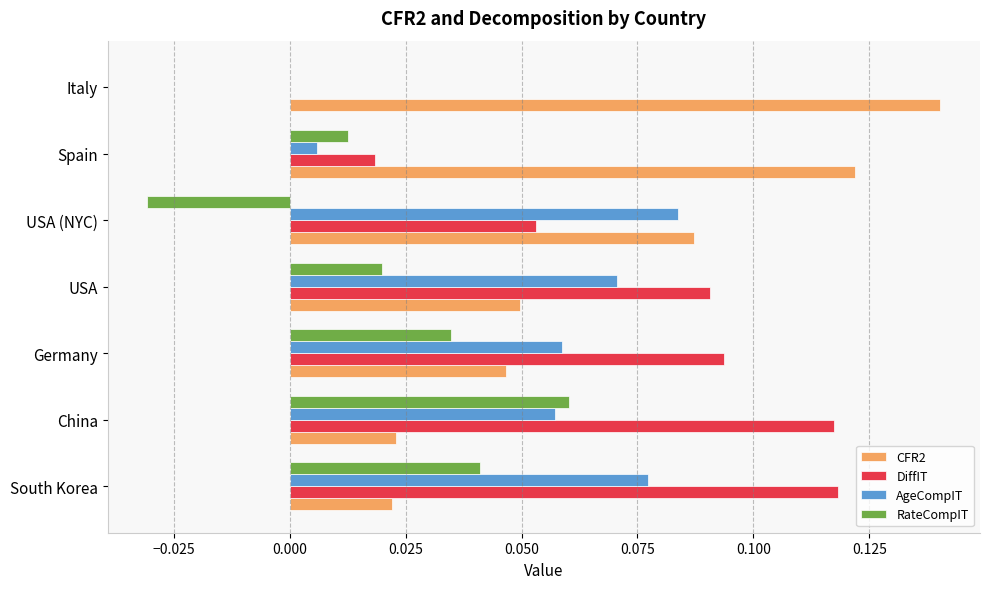

How many distinct data groups are displayed?

4